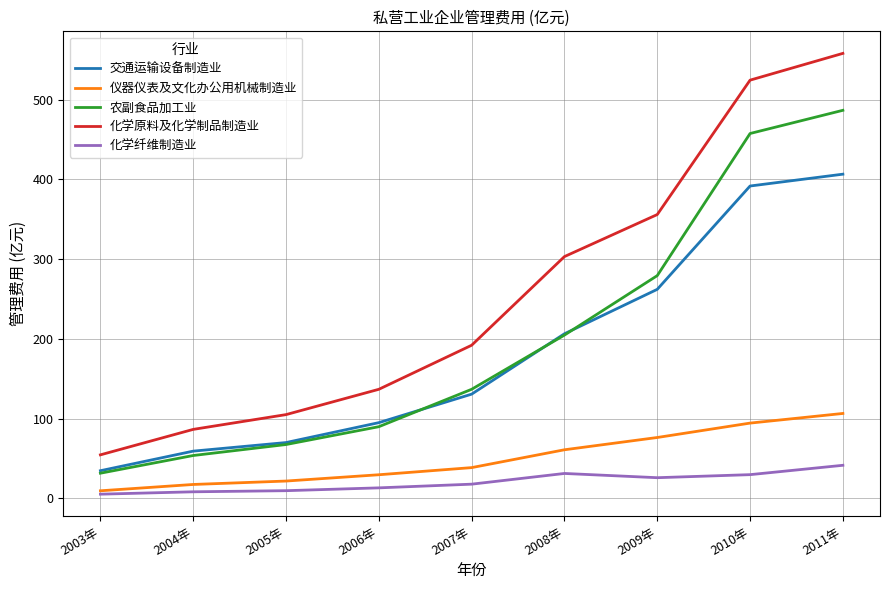

At which category is the sum across all series the highest?

2011年